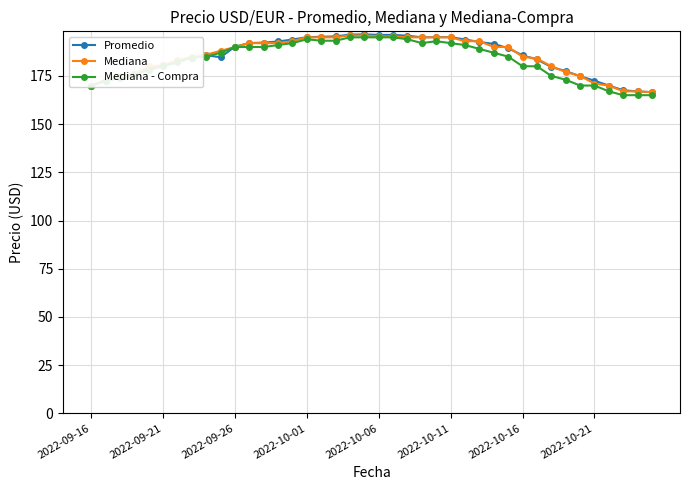

What is the highest value of the Promedio series?

196.5